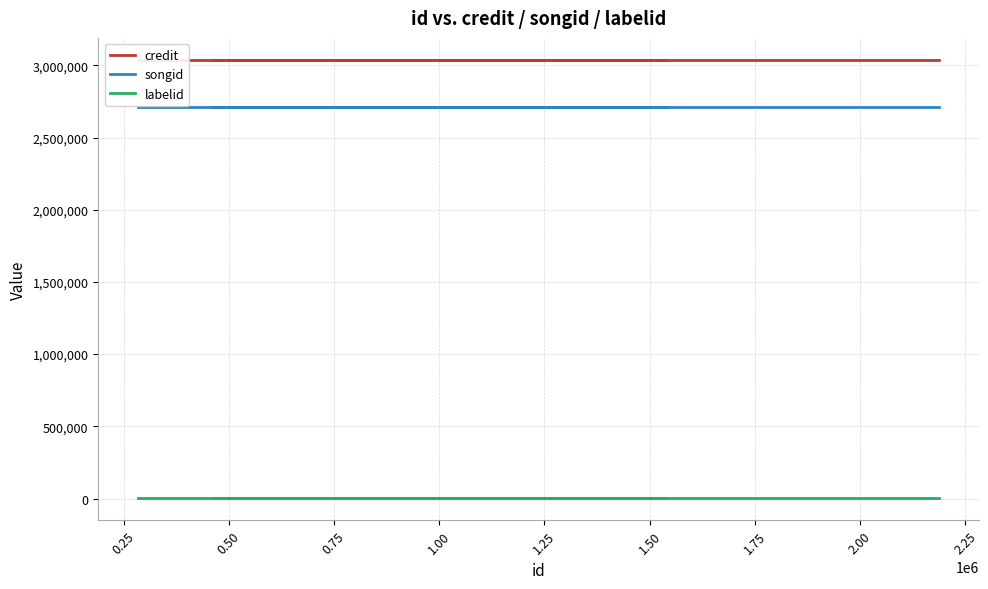

What is the difference between the highest and lowest values at 0.25?

3036901